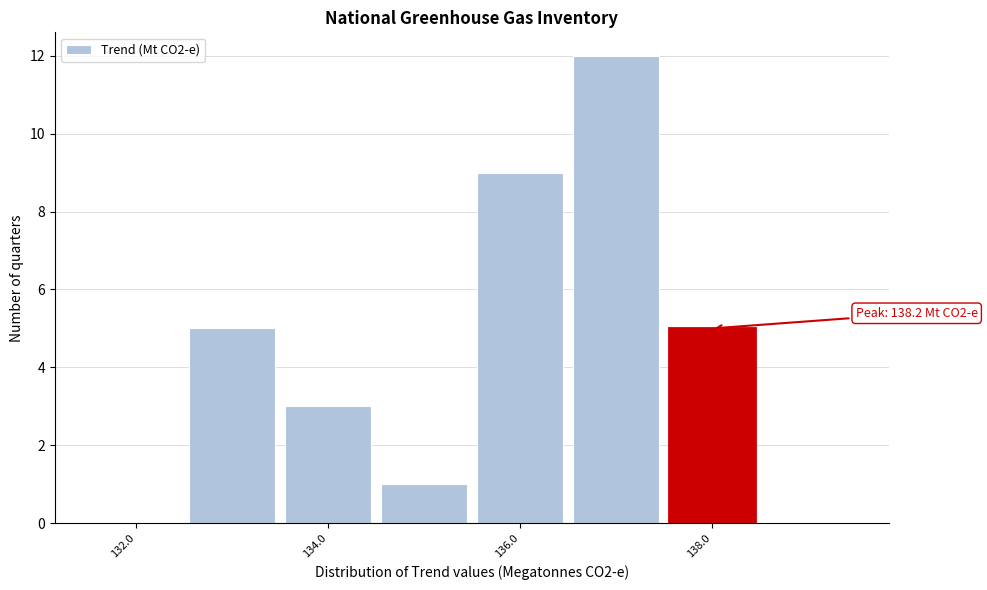

Over which range of the x-axis is the bar tallest?

136.5 to 137.5